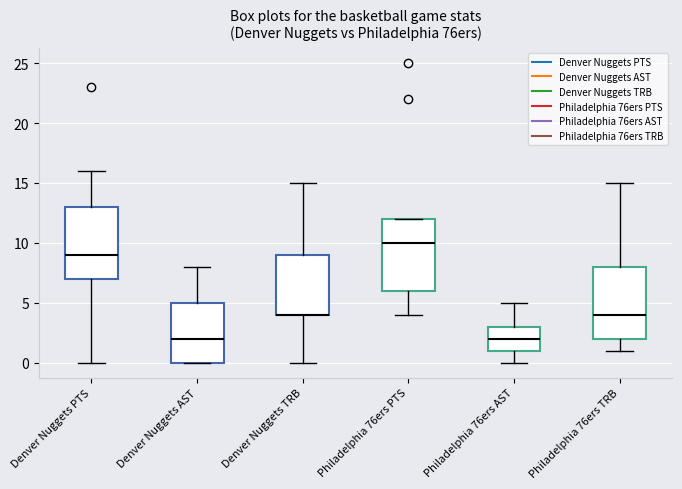

Reading left to right, read every box against the y-axis: the position of its median line, the range the box covers, and the ends of its whiskers. The values are not printed on the chart, so give them approximately, as read against the axis.

Denver Nuggets PTS: median 9, box 7 to 13, whiskers 0 to 16
Denver Nuggets AST: median 2, box 0 to 5, whiskers 0 to 8
Denver Nuggets TRB: median 4 (drawn on the box's lower edge), box 4 to 9, whiskers 0 to 15
Philadelphia 76ers PTS: median 10, box 6 to 12, whiskers 4 to 12
Philadelphia 76ers AST: median 2, box 1 to 3, whiskers 0 to 5
Philadelphia 76ers TRB: median 4, box 2 to 8, whiskers 1 to 15